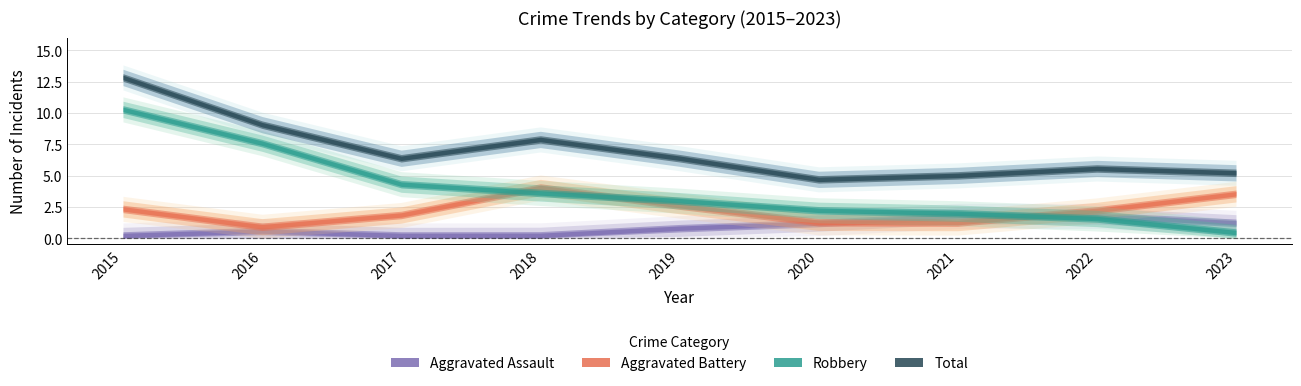

Does the chart have visible grid lines?

Yes